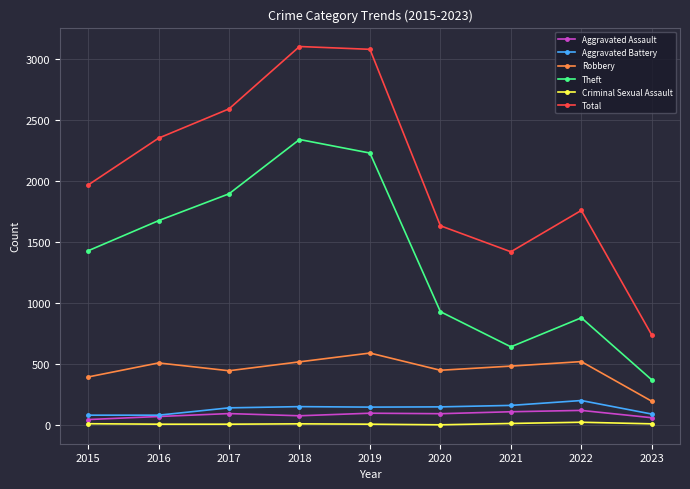

What is the sum of all Theft values?

12395